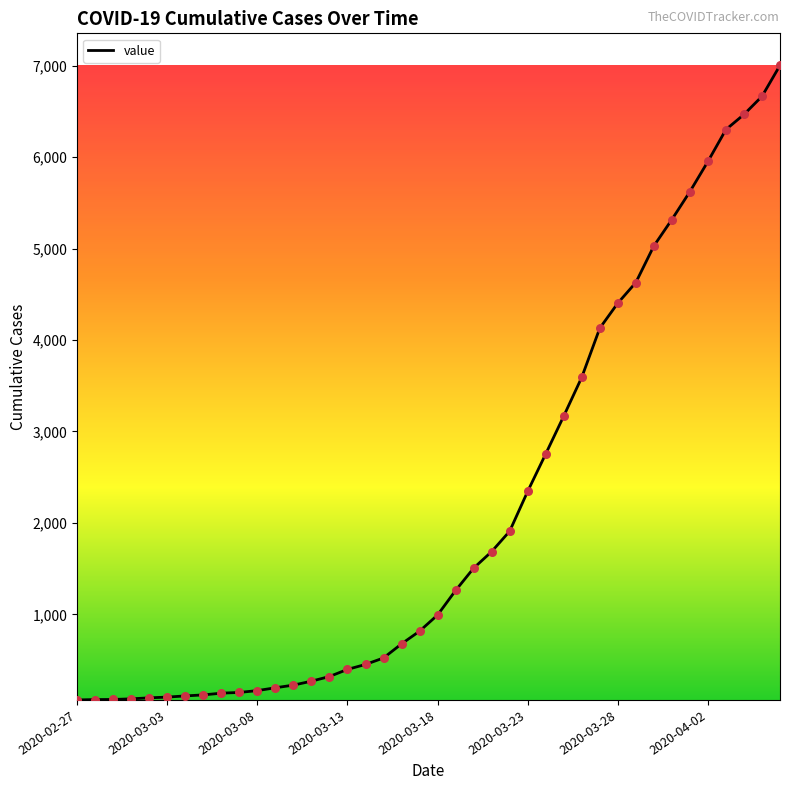

What is the greatest value displayed?

7003